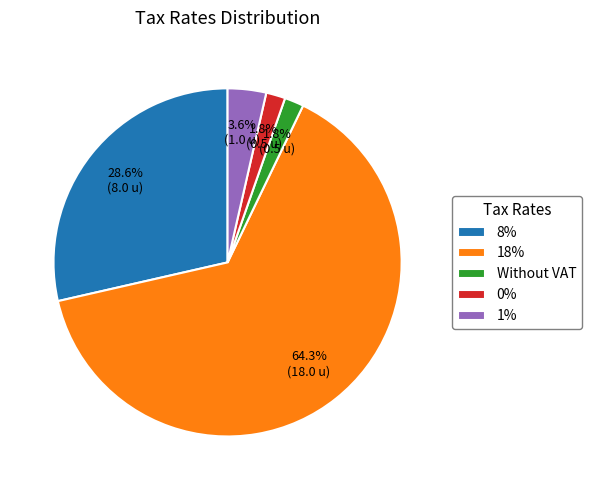

What portion of the pie excludes 1%?

96.4%